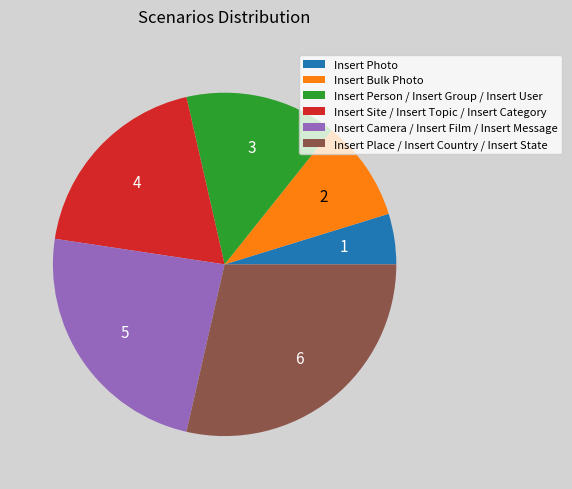

Between Insert Camera / Insert Film / Insert Message and Insert Bulk Photo, which is larger?

Insert Camera / Insert Film / Insert Message